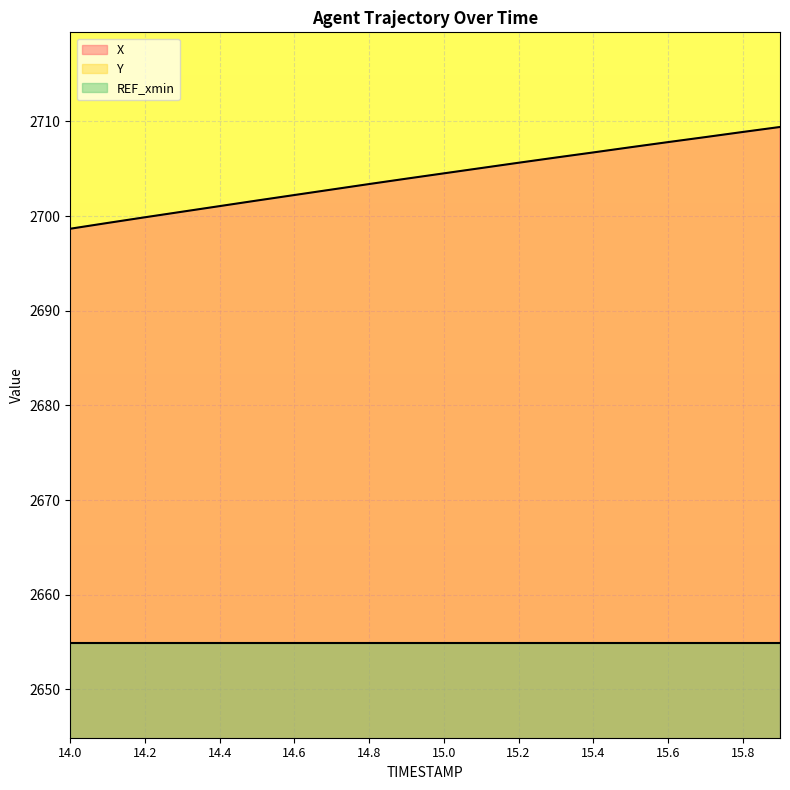

What is the average value of the X series?

2704.2